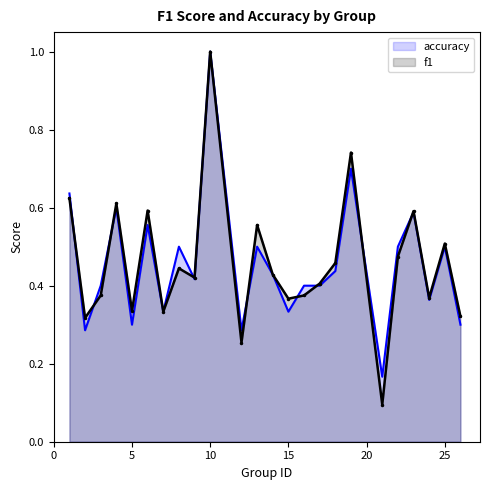

Is it true that f1 equals 1.6 at 10?

False